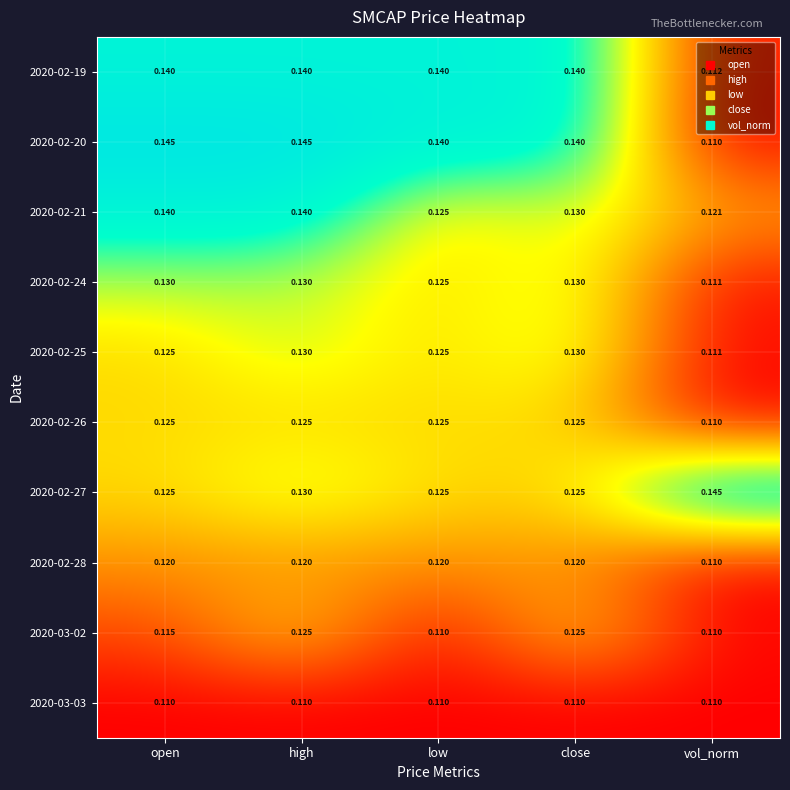

Which category has the lowest value in the 2020-02-26 series?

vol_norm